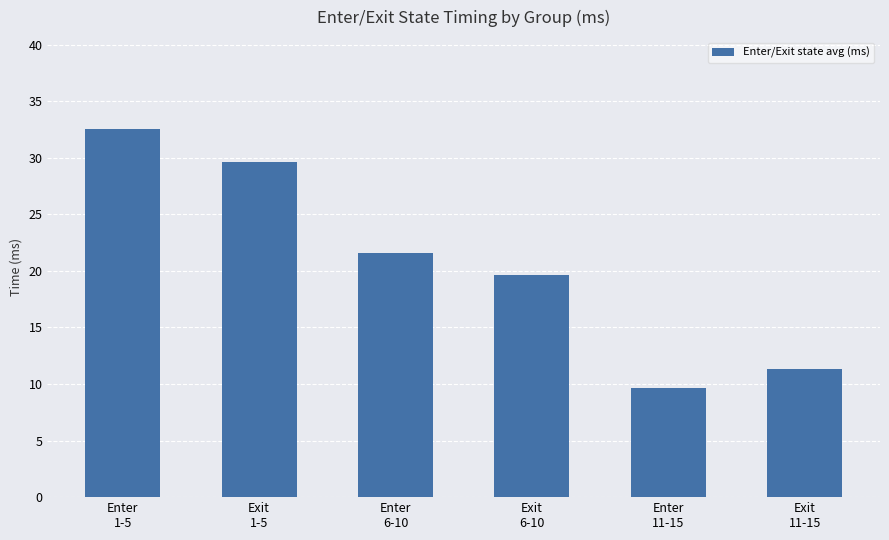

List the labels in order of value, largest first.

Enter
1-5, Exit
1-5, Enter
6-10, Exit
6-10, Exit
11-15, Enter
11-15